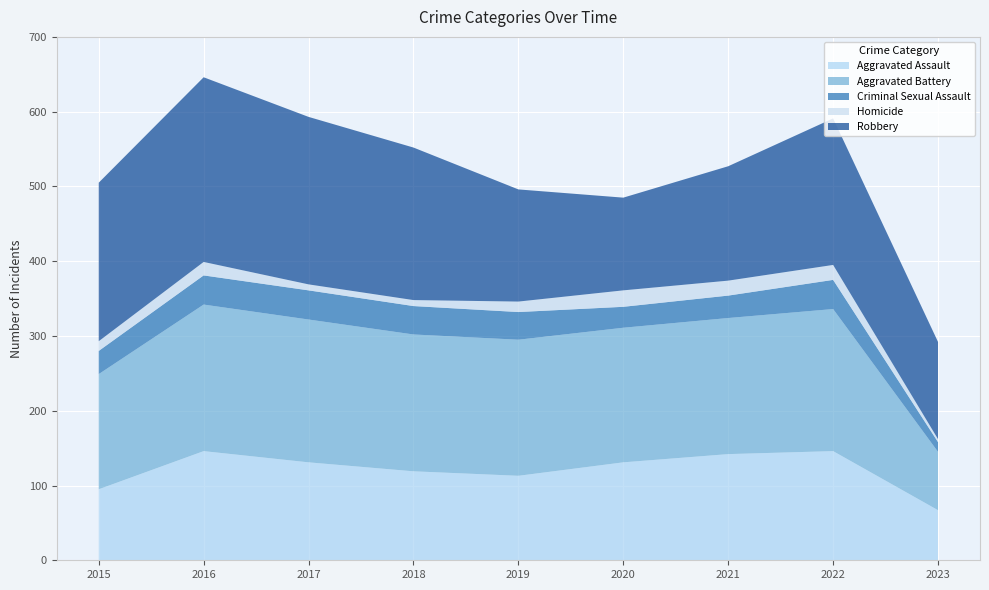

Reading left to right, what are all the values shown in this chart?

Aggravated Assault: 2015=95	2016=146	2017=131	2018=119	2019=113	2020=131	2021=142	2022=146	2023=67
Aggravated Battery: 2015=154	2016=196	2017=191	2018=183	2019=182	2020=180	2021=182	2022=190	2023=78
Criminal Sexual Assault: 2015=31	2016=39	2017=39	2018=38	2019=37	2020=28	2021=30	2022=39	2023=13
Homicide: 2015=13	2016=18	2017=8	2018=8	2019=14	2020=22	2021=20	2022=20	2023=4
Robbery: 2015=212	2016=247	2017=224	2018=204	2019=150	2020=124	2021=153	2022=196	2023=130